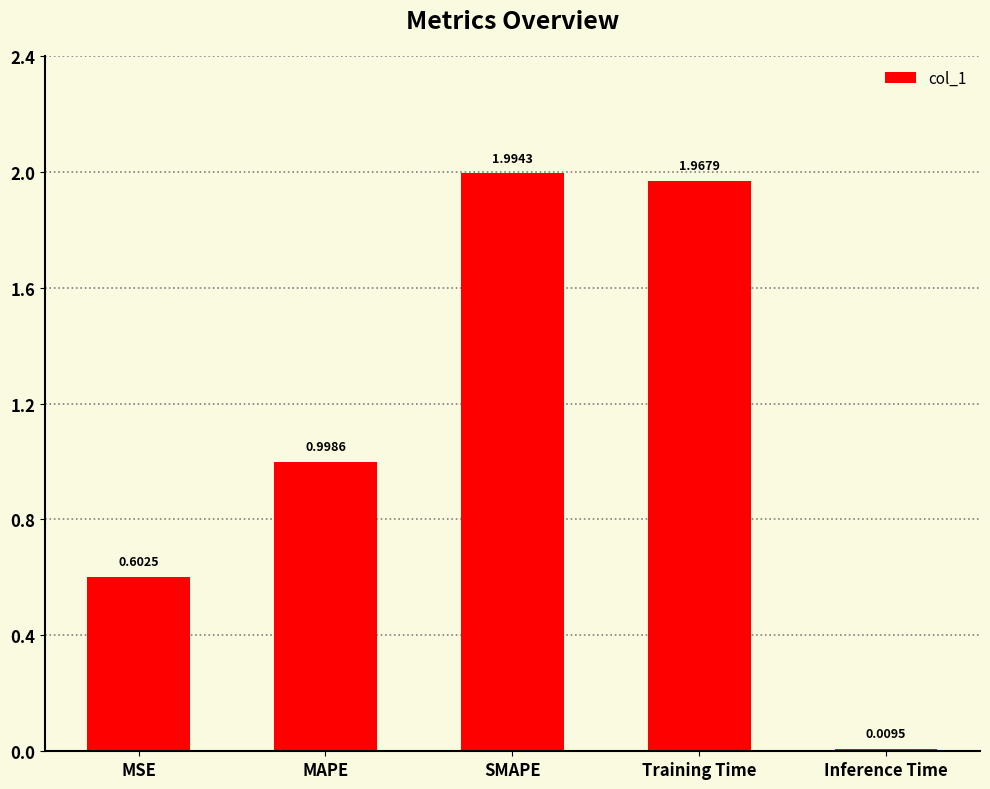

Are the bars grouped side by side (vs. stacked)?

No